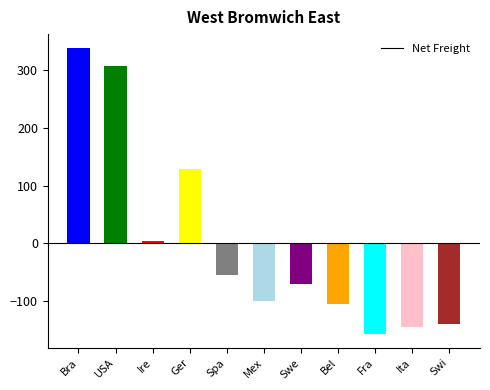

Count the number of values greater than -71.

5